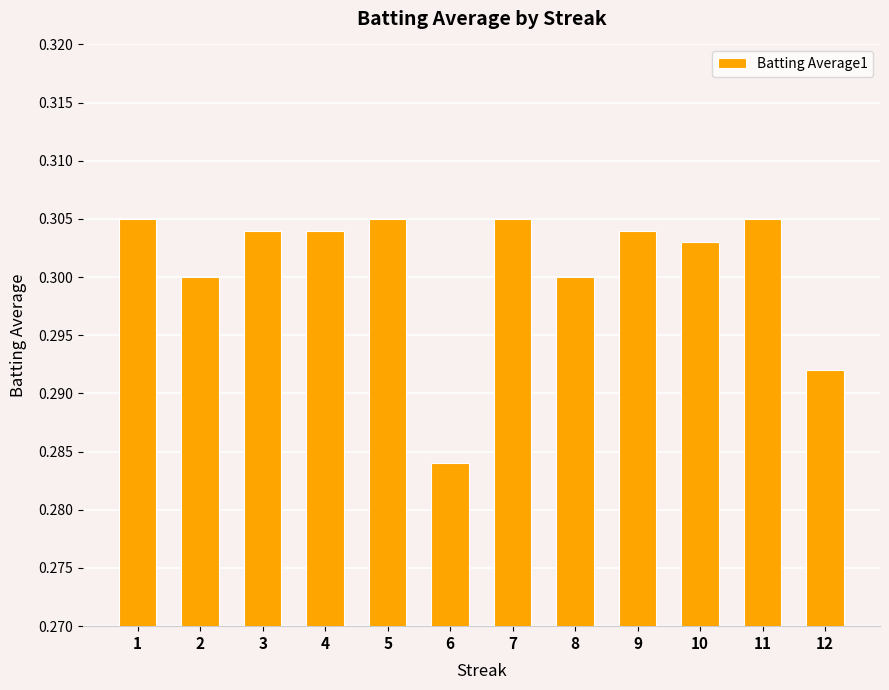

Which label corresponds to the smallest value in the chart?

6